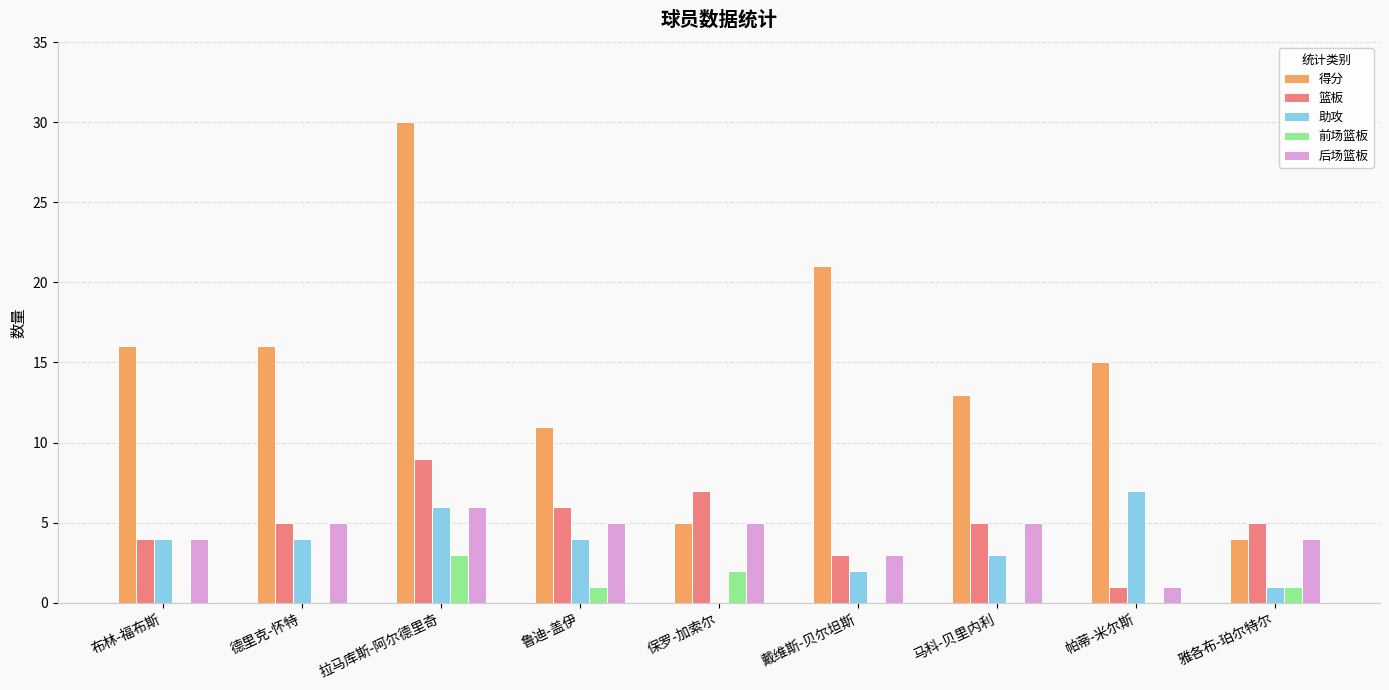

What are all the series names shown in the legend?

得分, 篮板, 助攻, 前场篮板, 后场篮板